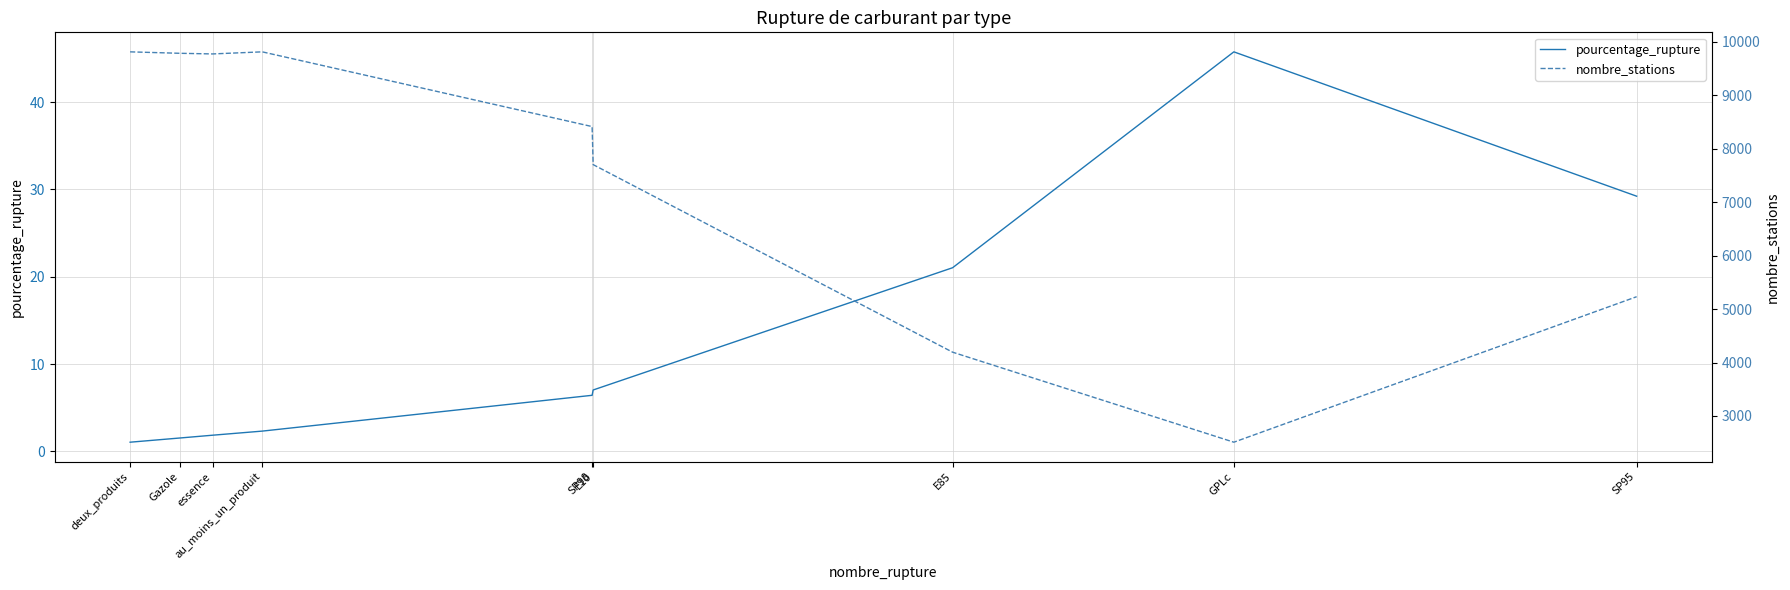

Read the nombre_stations value at E85.

4193.0